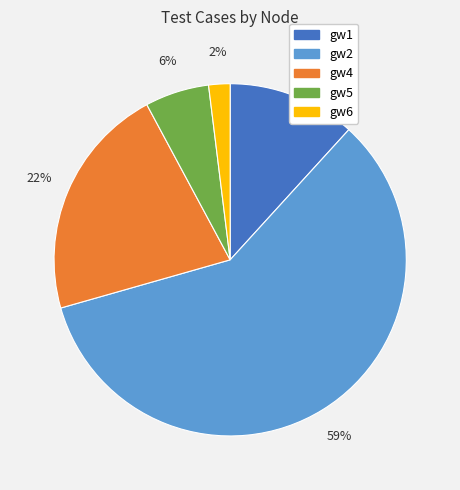

Does any single category account for the majority?

Yes